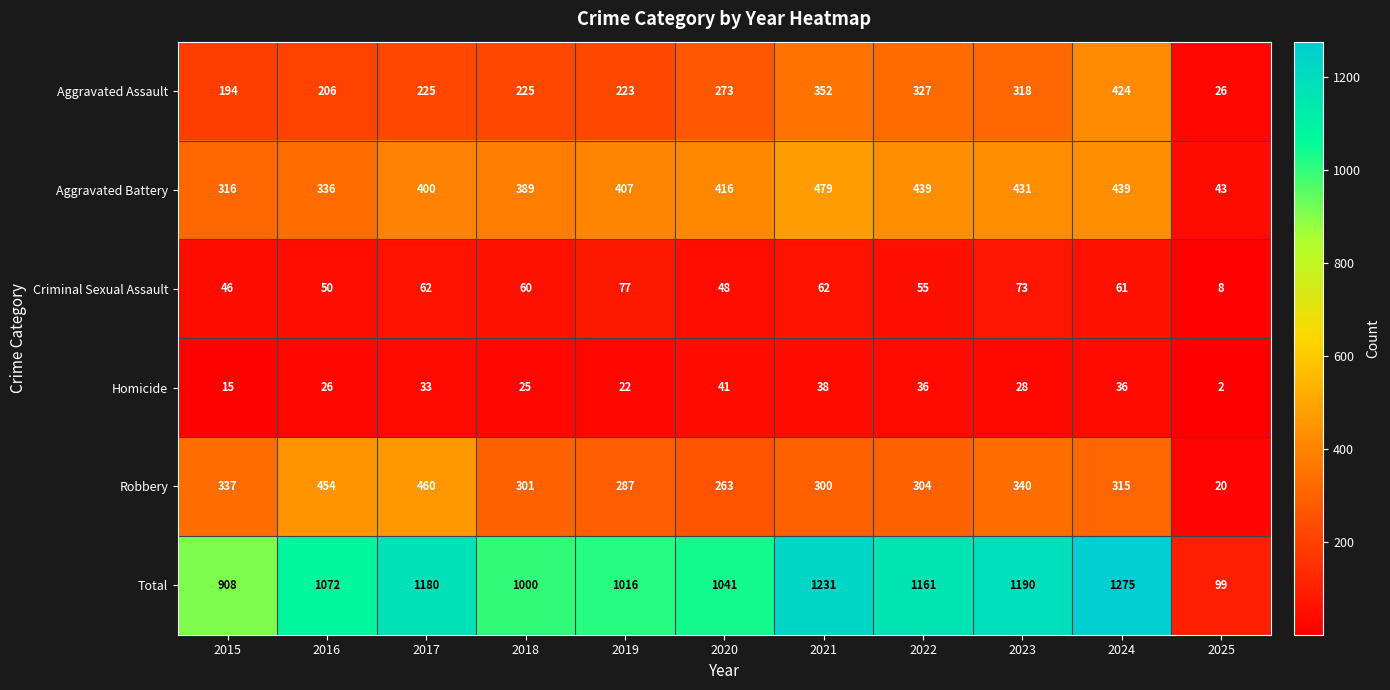

Which series has the widest spread of values?

Total